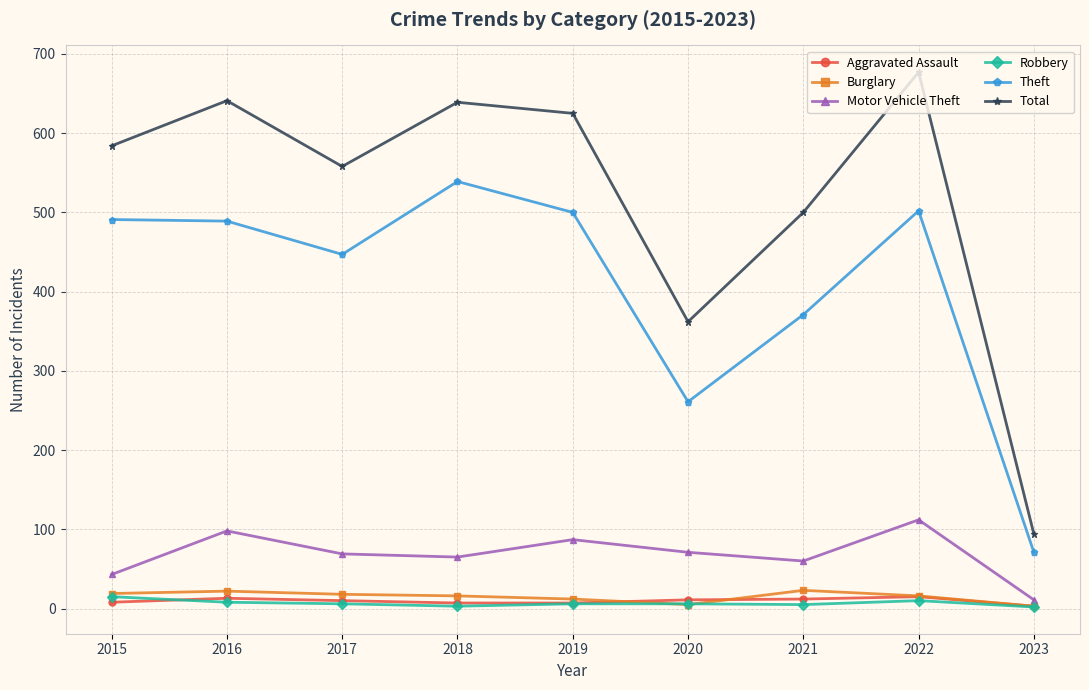

Between 2018 and 2021, which series saw the biggest shift?

Theft